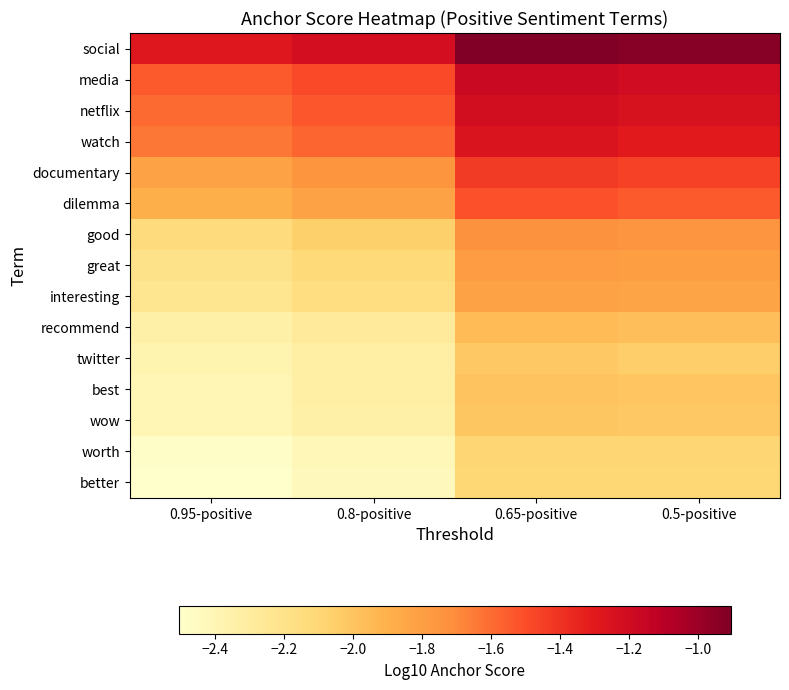

Which category has the highest value across all series?

0.65-positive